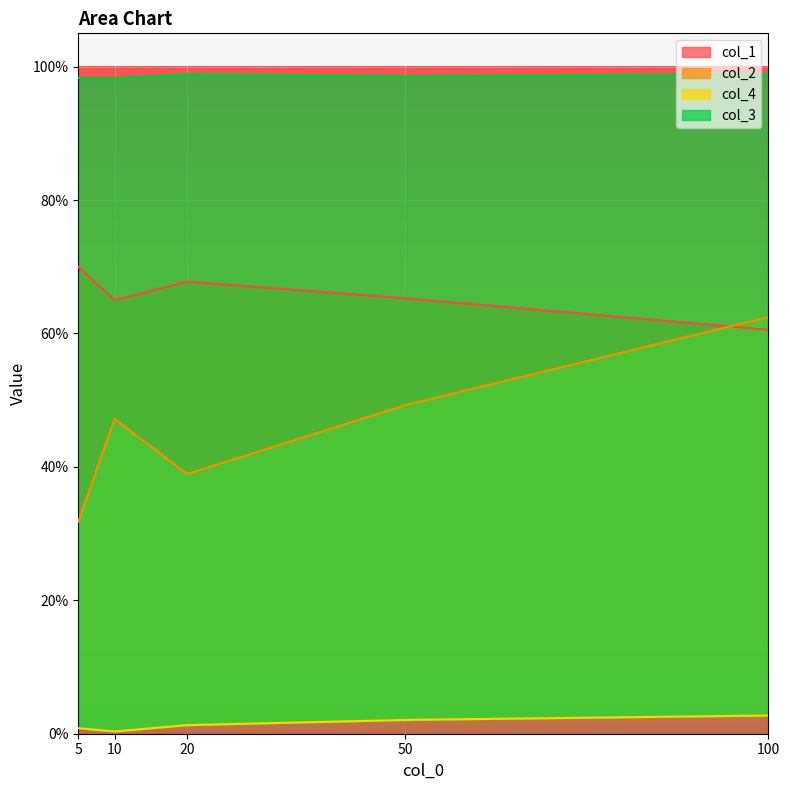

Which has a higher value, 50 or 10?

50